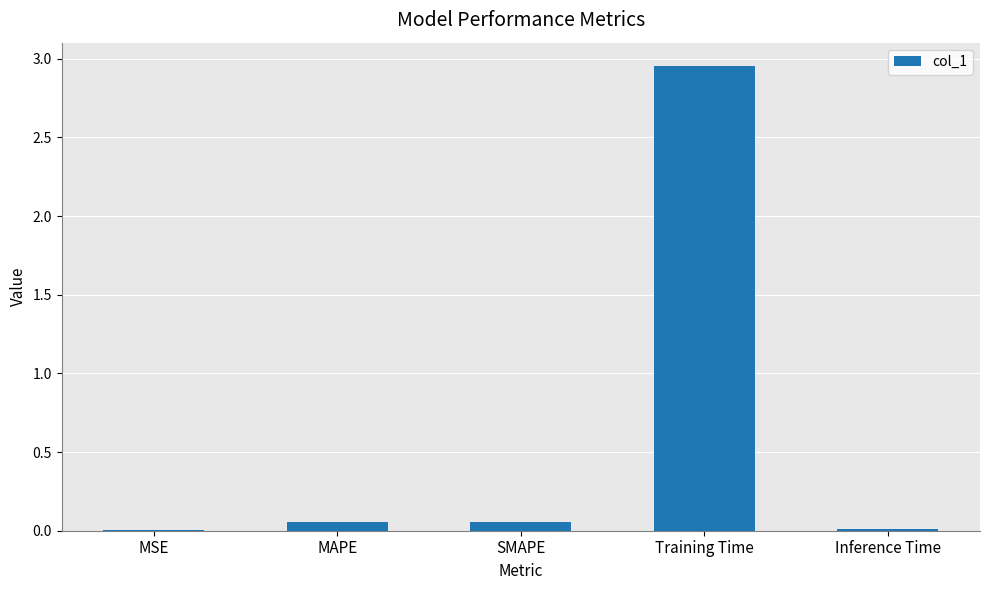

The value at MSE is 0.0. True or false?

True